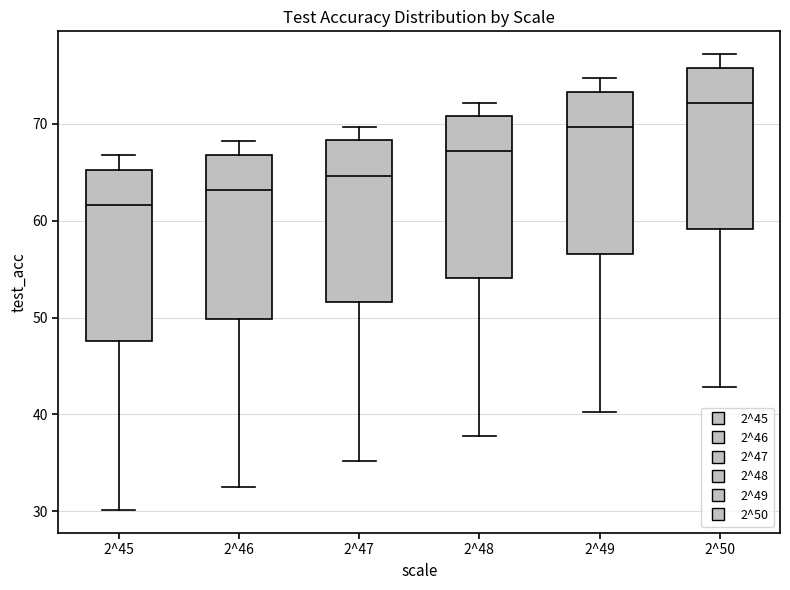

Reading left to right, transcribe this box plot: for each box, give where its median line is, the range the box spans, and where its two whiskers end, as read against the y-axis. The values are not printed on the chart, so give them approximately, as read against the axis.

2^45: median 62, box 48 to 65, whiskers 30 to 67
2^46: median 63, box 50 to 67, whiskers 33 to 68
2^47: median 65, box 52 to 68, whiskers 35 to 70
2^48: median 67, box 54 to 71, whiskers 38 to 72
2^49: median 70, box 57 to 73, whiskers 40 to 75
2^50: median 72, box 59 to 76, whiskers 43 to 77